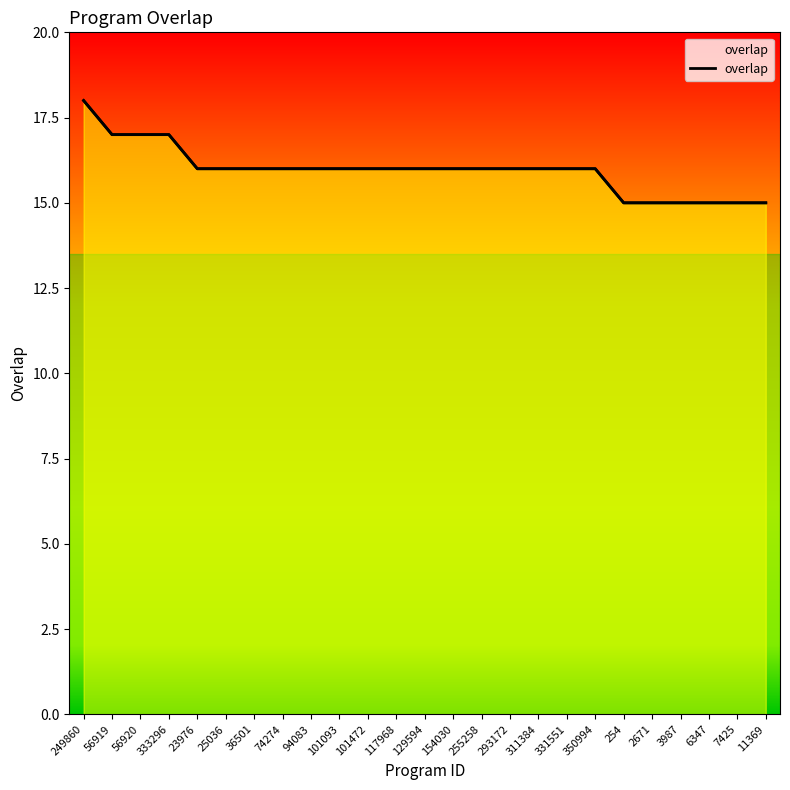

At which label is the value closest to 16?

23976